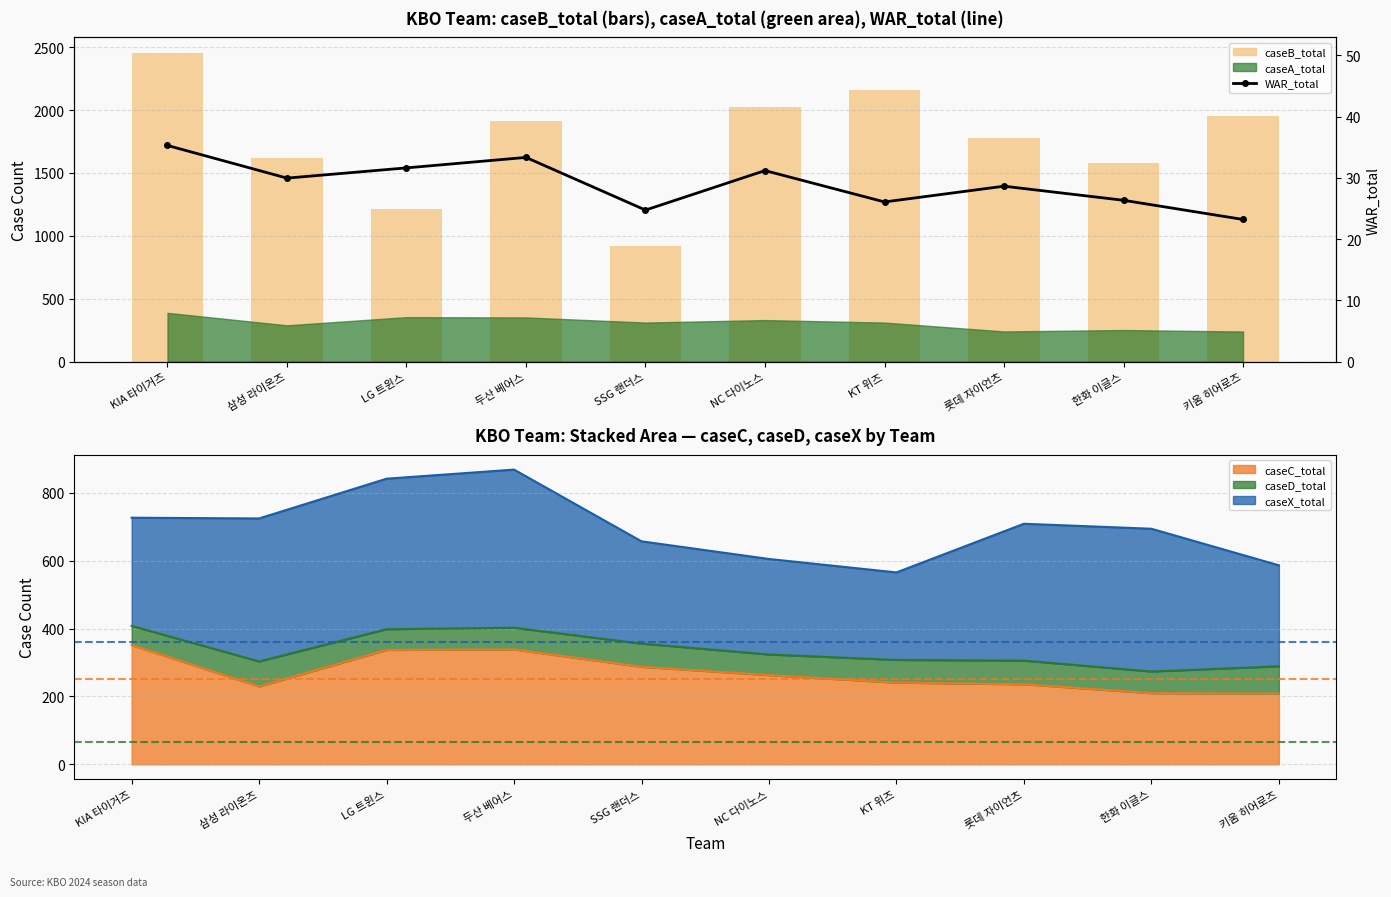

Read the WAR_total value at 한화 이글스.

26.3